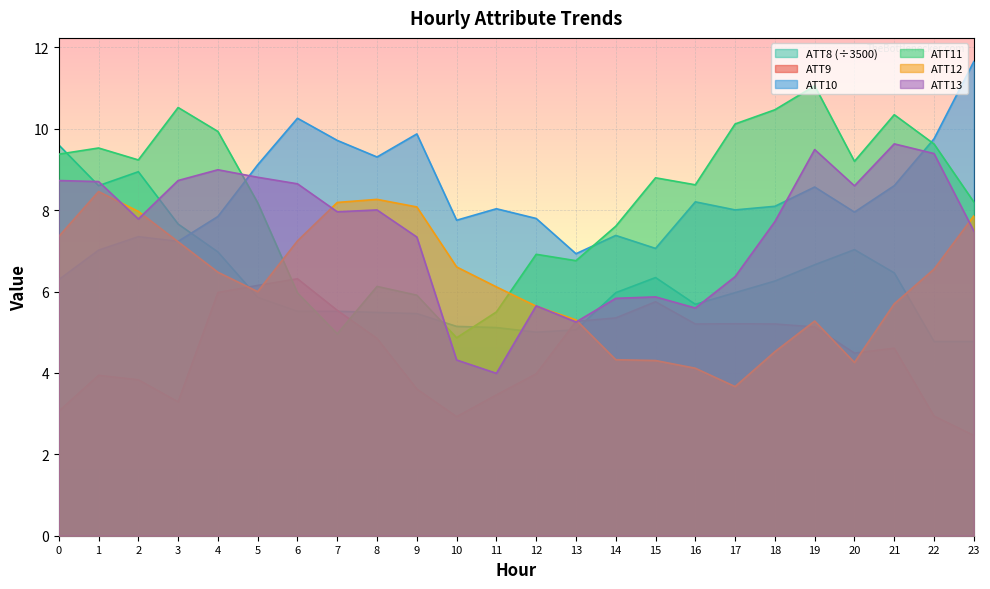

How many lines are shown in the chart?

6